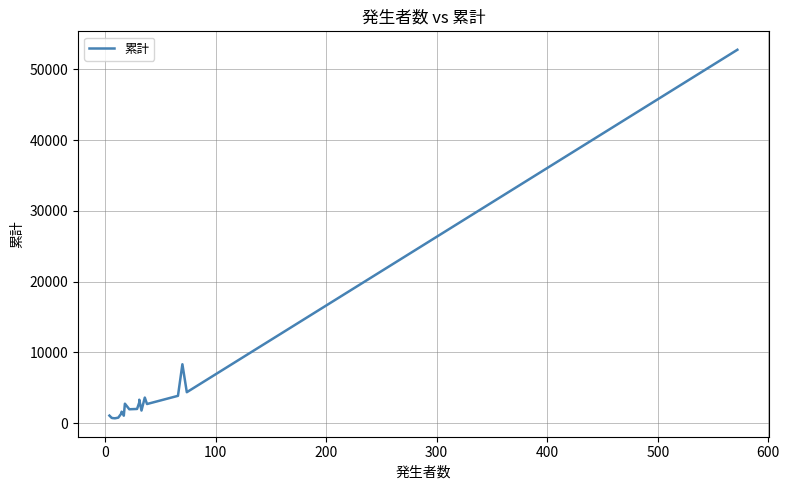

The chart shows a value of 319 at 100. True or false?

False